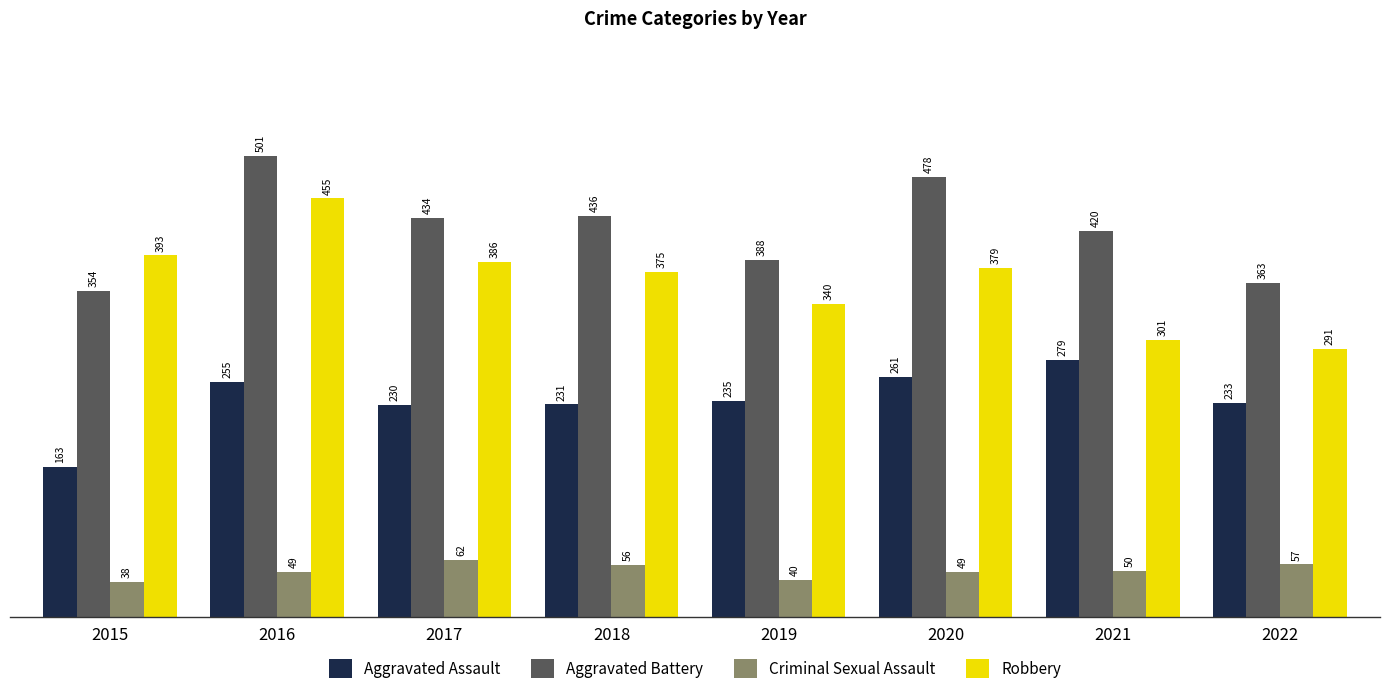

Which category has the lowest value across all series?

2015